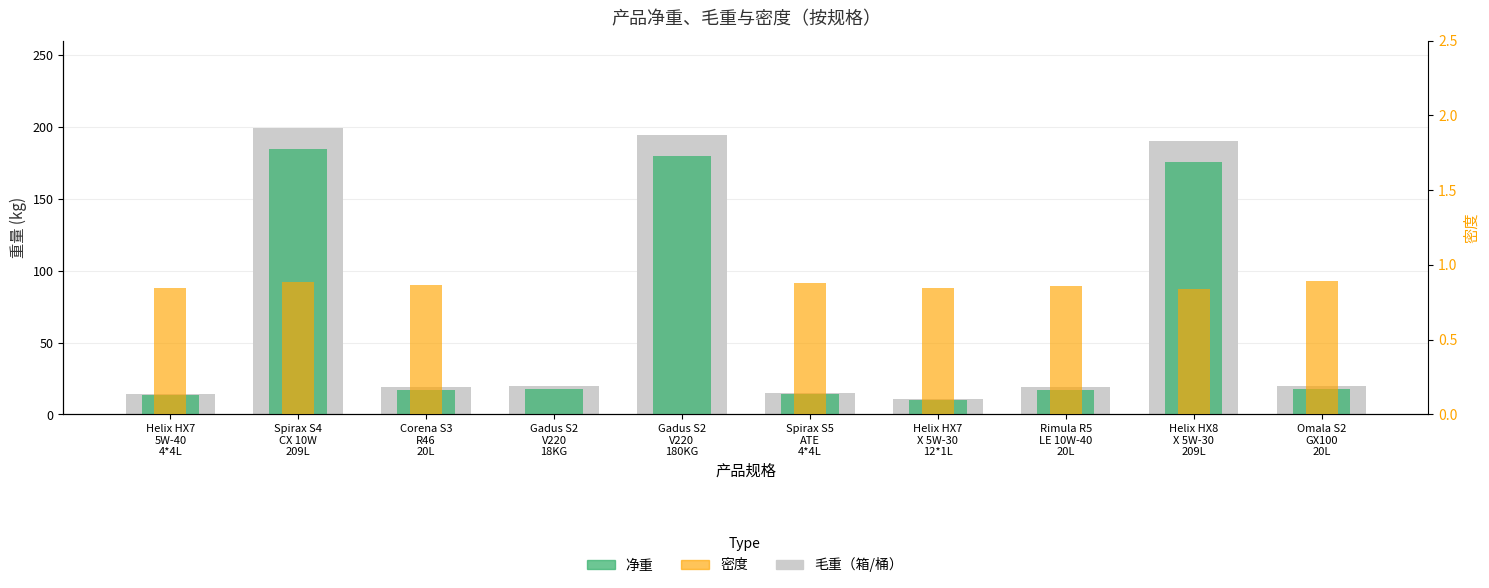

What is the maximum value shown in the chart?

199.5